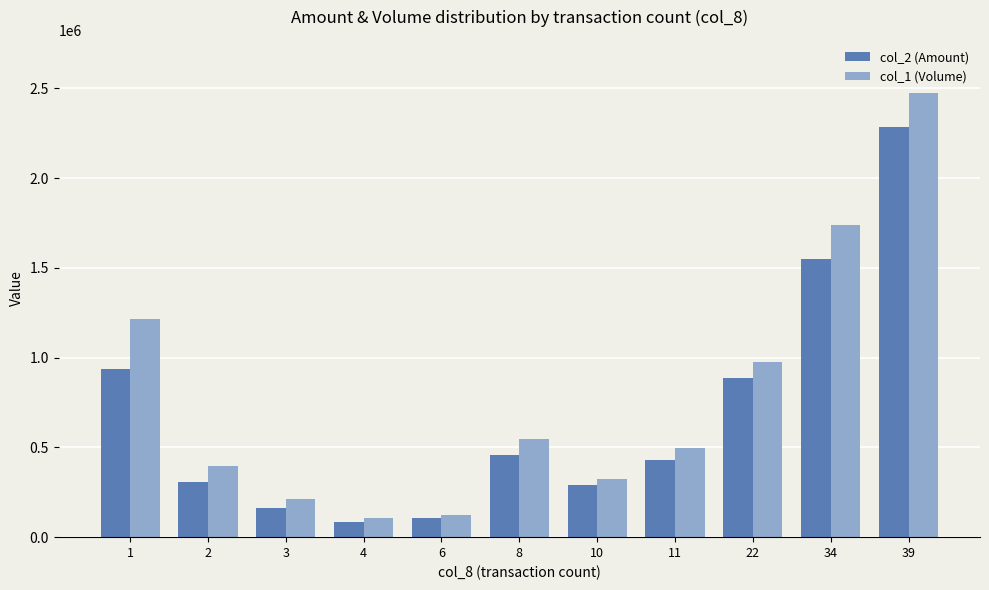

What is the sum of all col_2 (Amount) values?

7500310